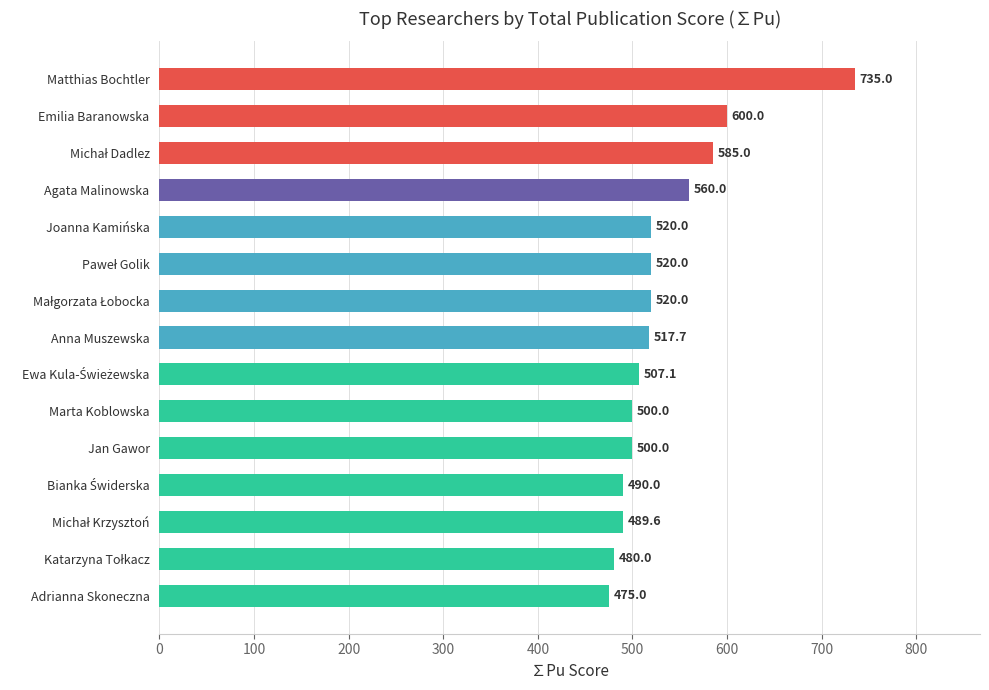

What is the value of the 1st bar from the top?

735.0